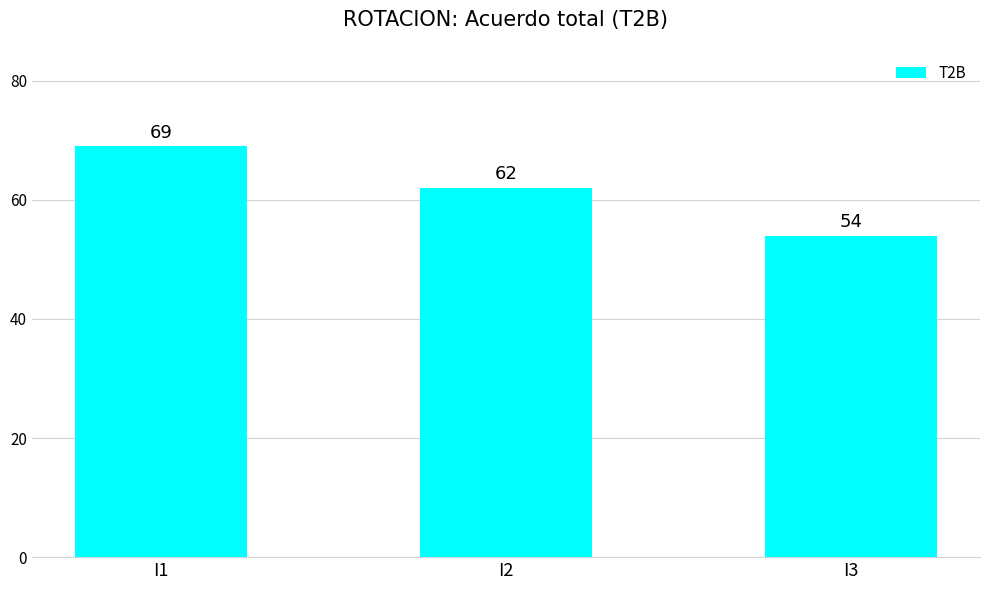

Where does the data first go above 62?

I1